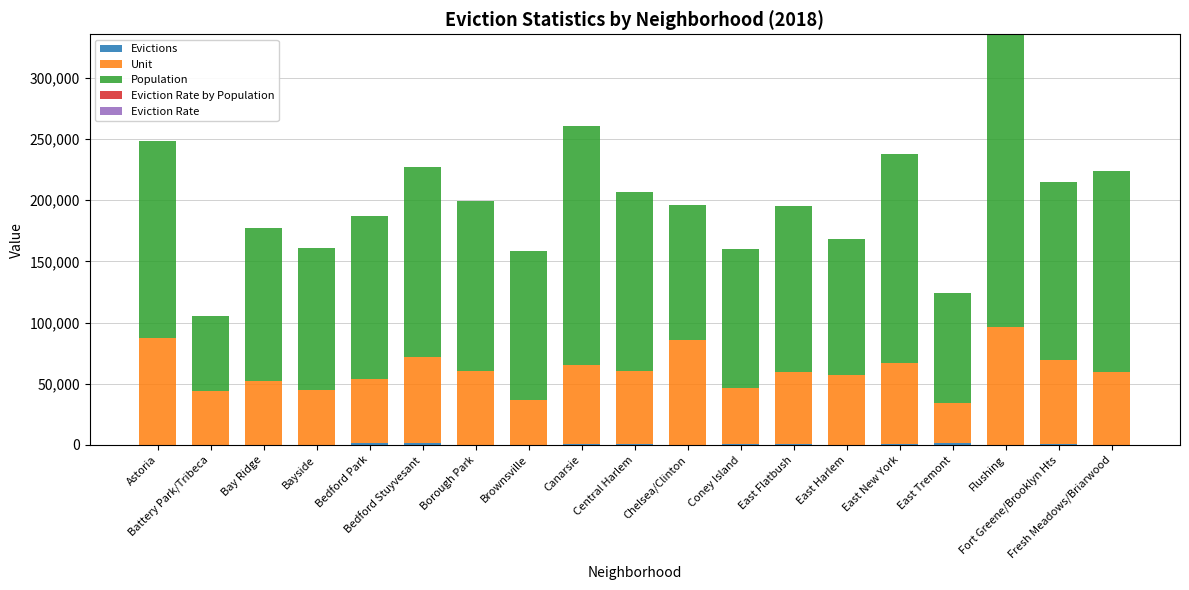

Does the chart contain stacked bars?

Yes